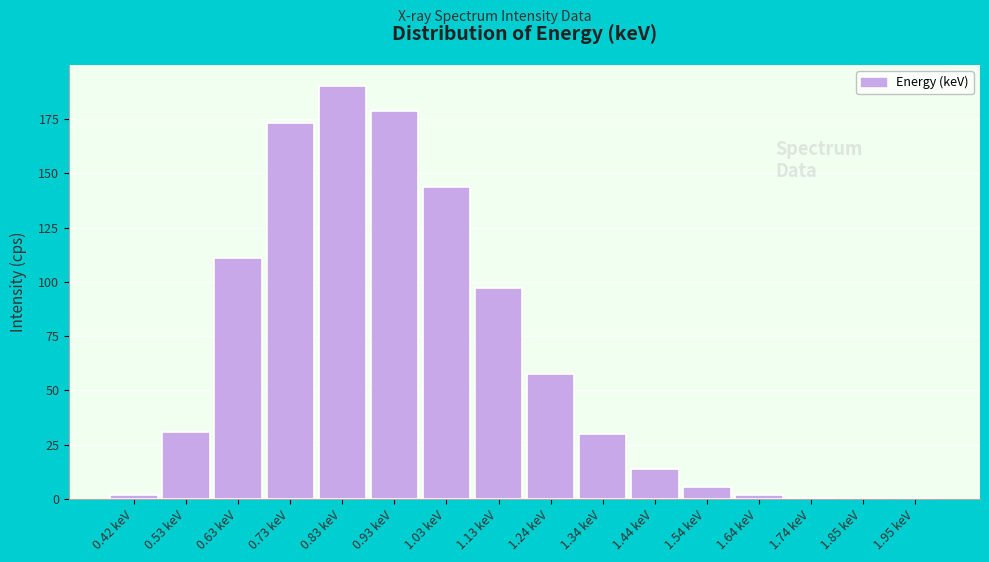

Between 0.83 keV and 1.24 keV, which is larger?

0.83 keV